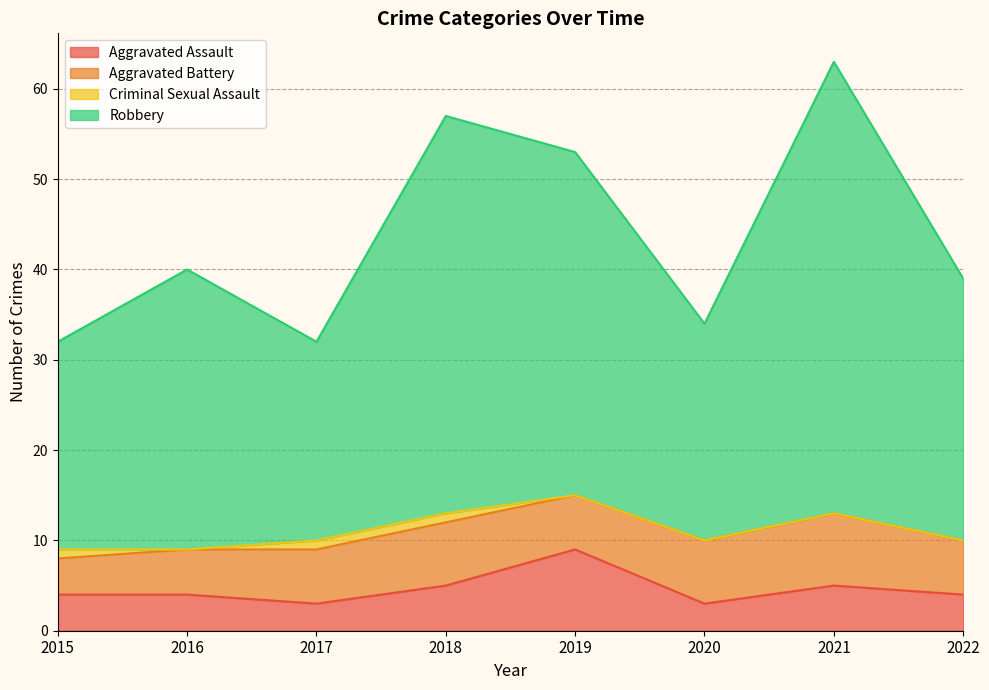

How many values in the Robbery series exceed 40?

3